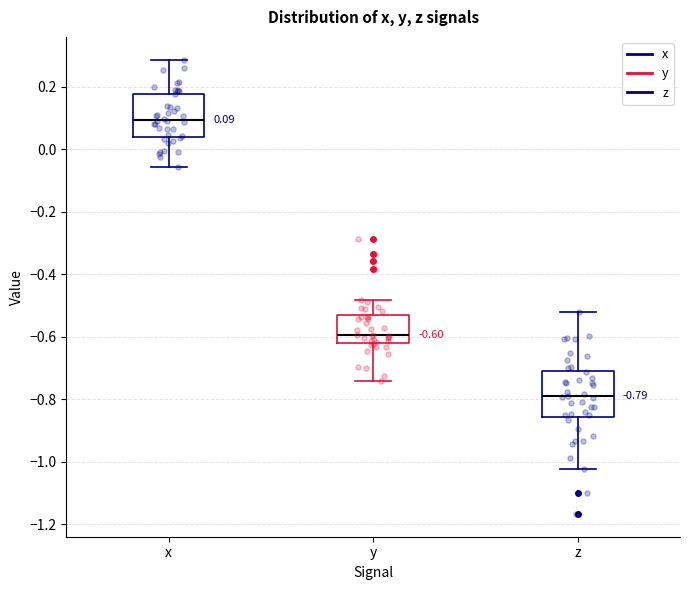

Which box has the lowest median line?

z